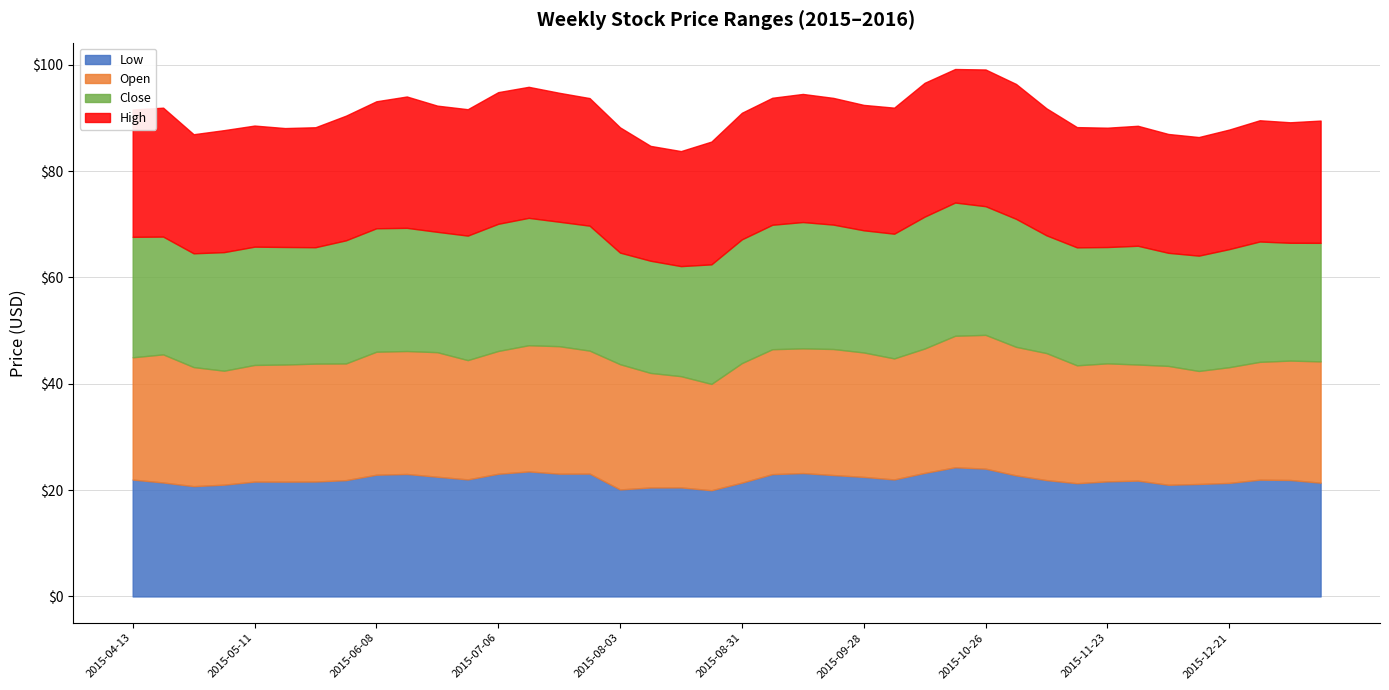

Which category has the lowest value across all series?

2015-08-24